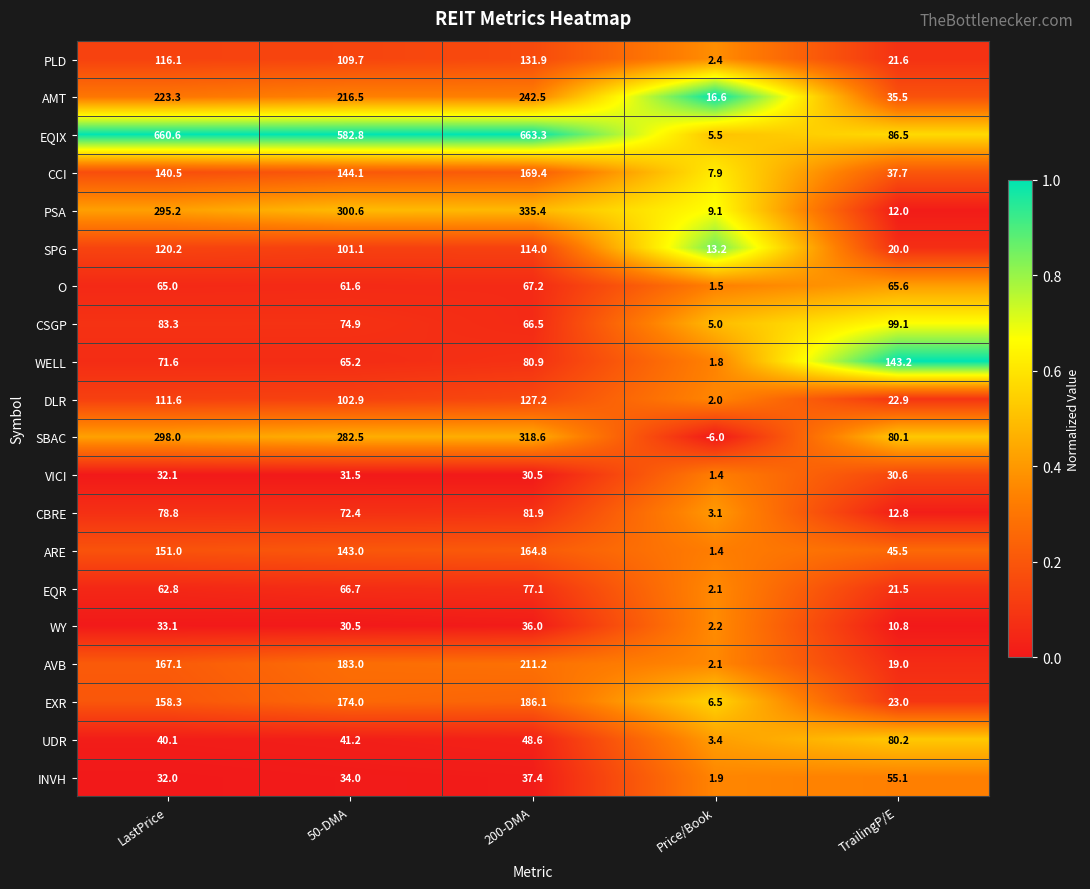

List the series in order of their peak value, highest first.

EQIX, PSA, SBAC, AMT, AVB, EXR, CCI, ARE, WELL, PLD, DLR, SPG, CSGP, CBRE, UDR, EQR, O, INVH, WY, VICI